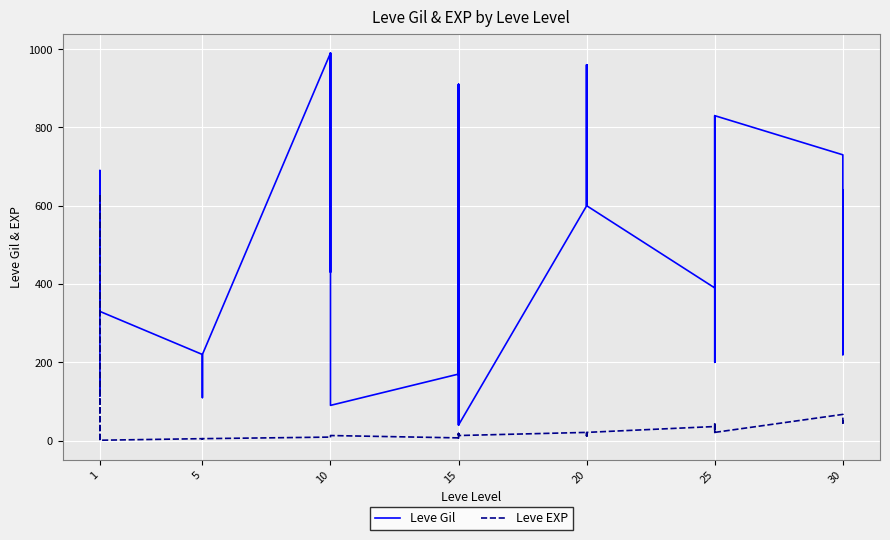

What is the average value of the Leve Gil series?

486